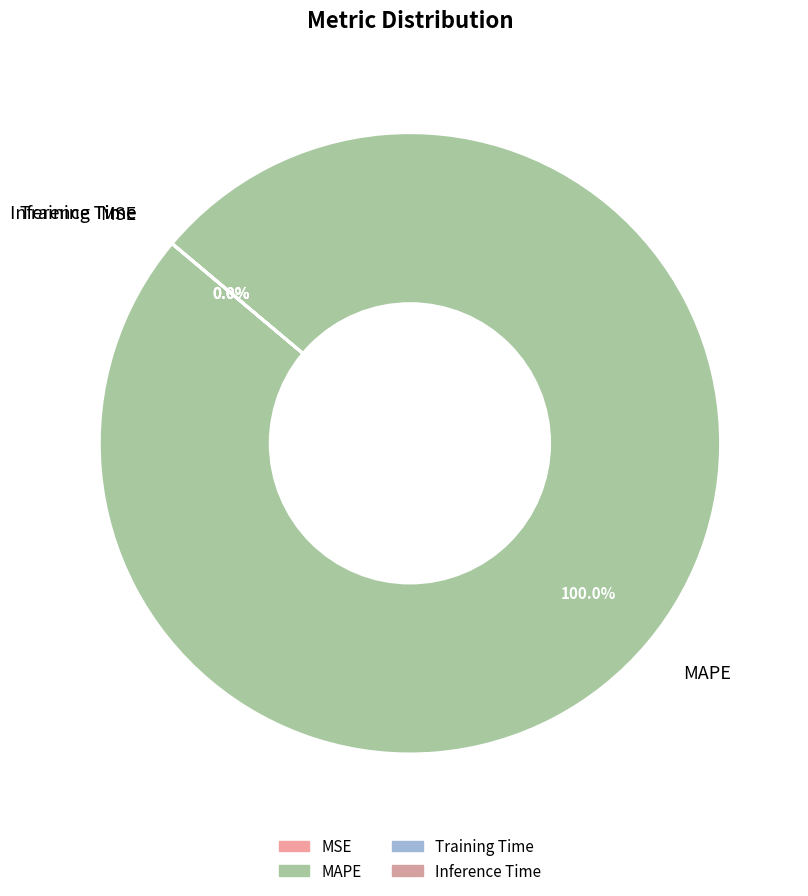

What is the largest slice in the pie chart?

MAPE